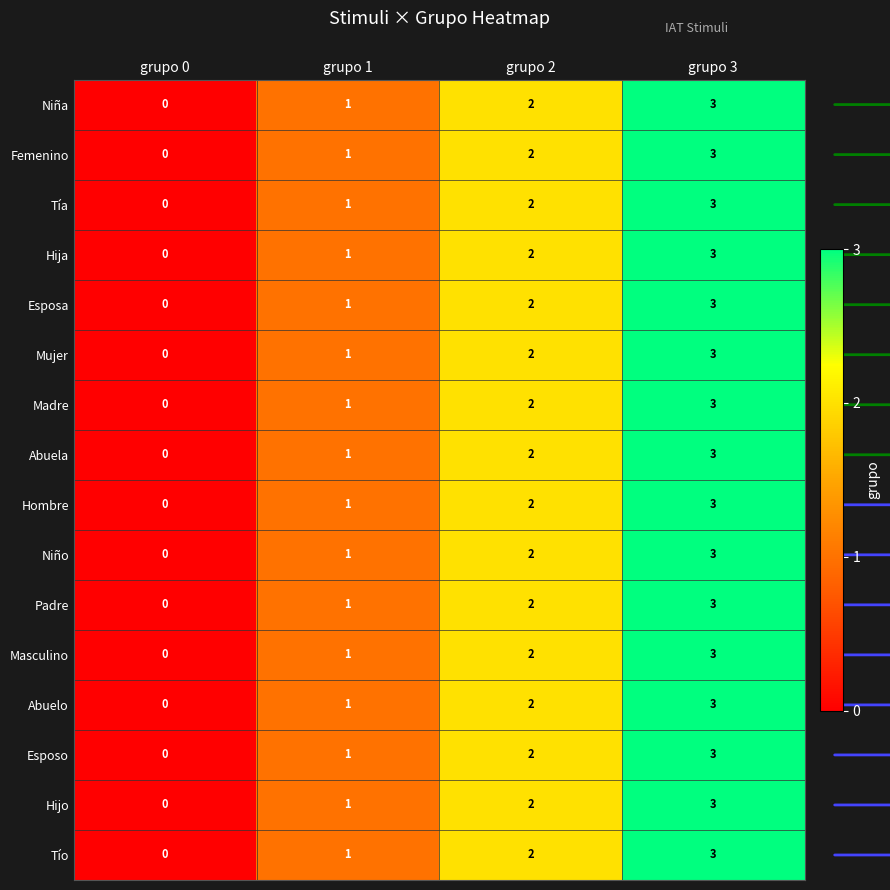

Is it true that Abuelo equals 2 at grupo 3?

False